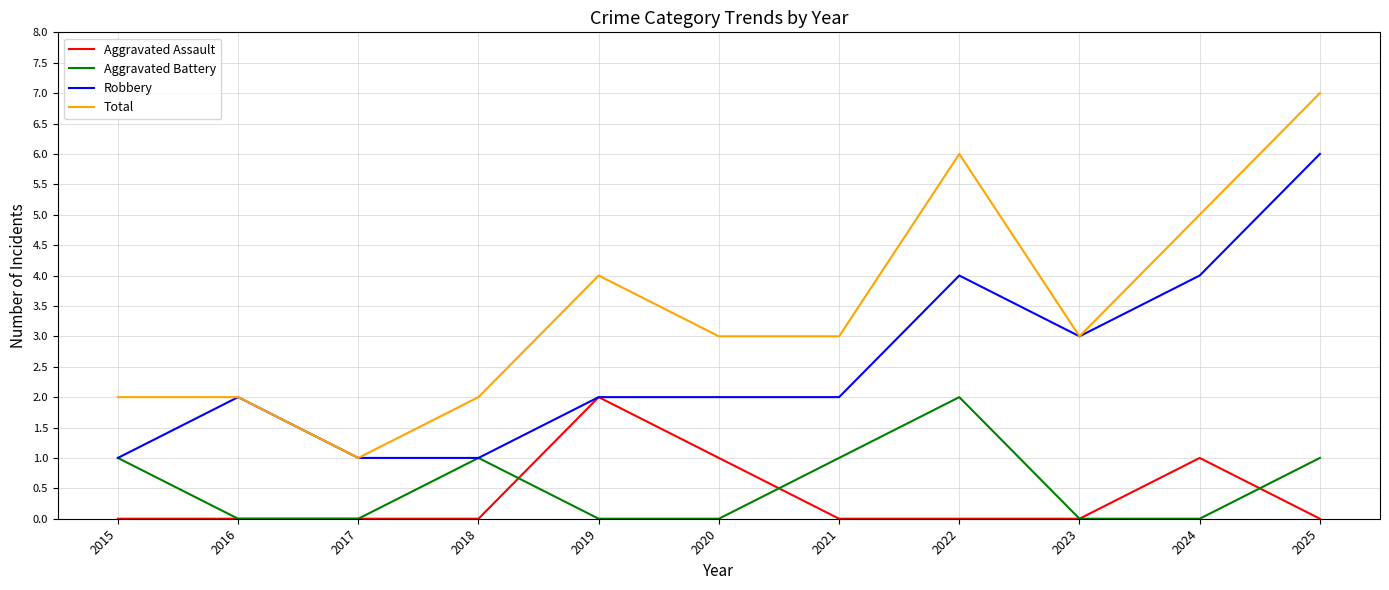

What are all the series names shown in the legend?

Aggravated Assault, Aggravated Battery, Robbery, Total